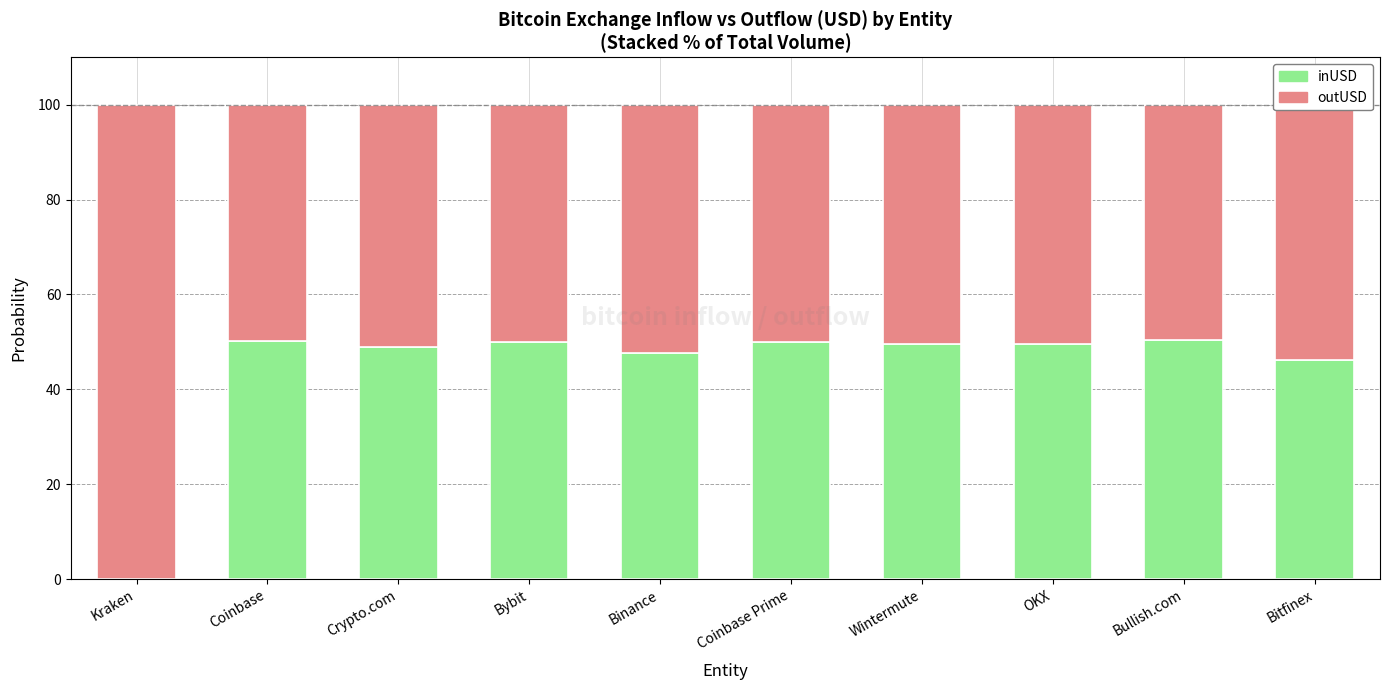

What is the total value across all series at Bybit?

100.0